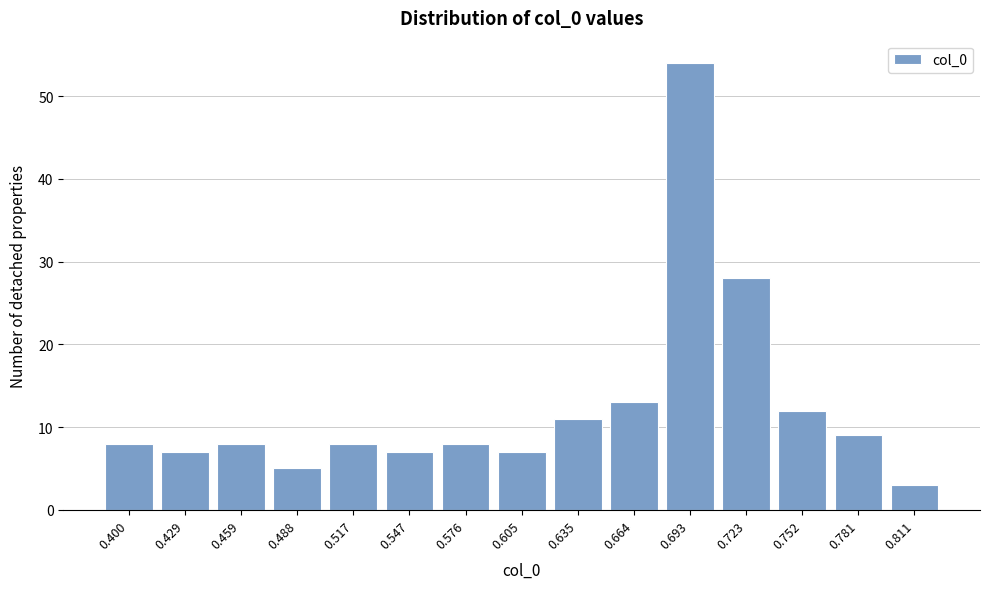

Reading right to left, what are all the values shown in this chart?

3	9	12	28	54	13	11	7	8	7	8	5	8	7	8